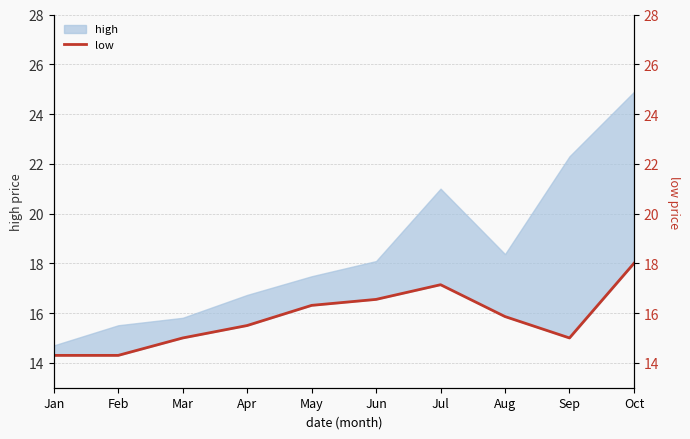

True or false: the data has more than 1 interior local peaks.

False